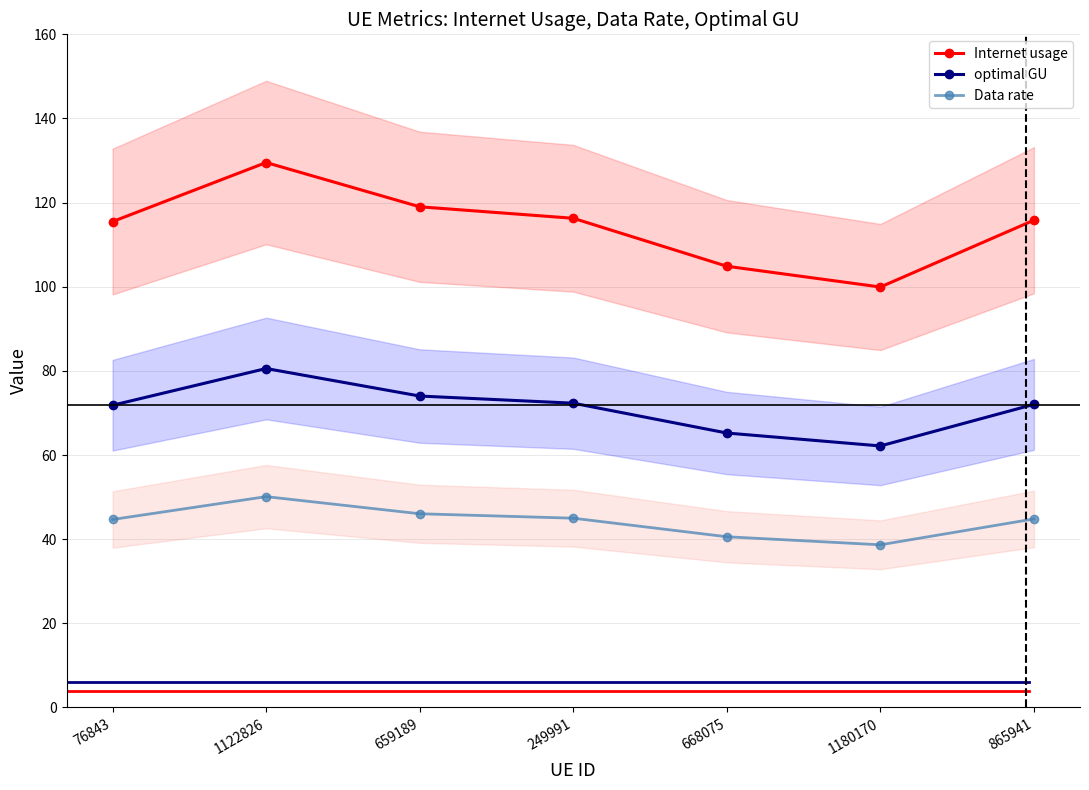

Which category has the highest value across all series?

1122826